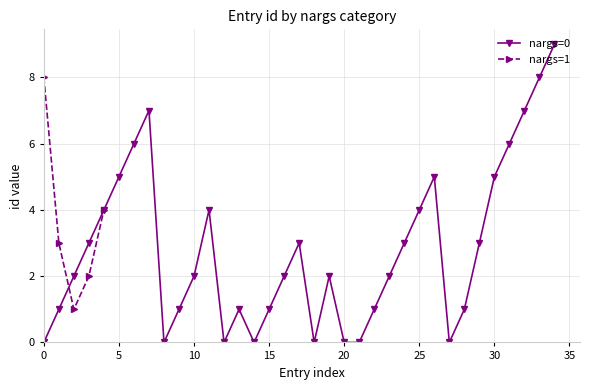

Is it true that nargs=1 equals 3 at 2?

False